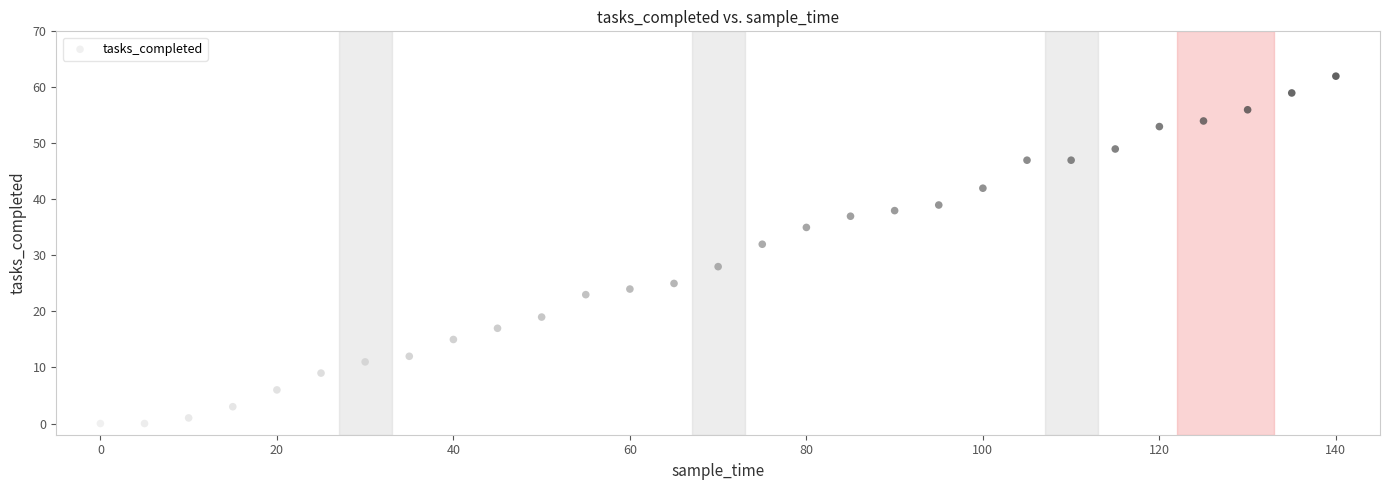

What is the range of X values (max minus min)?

140